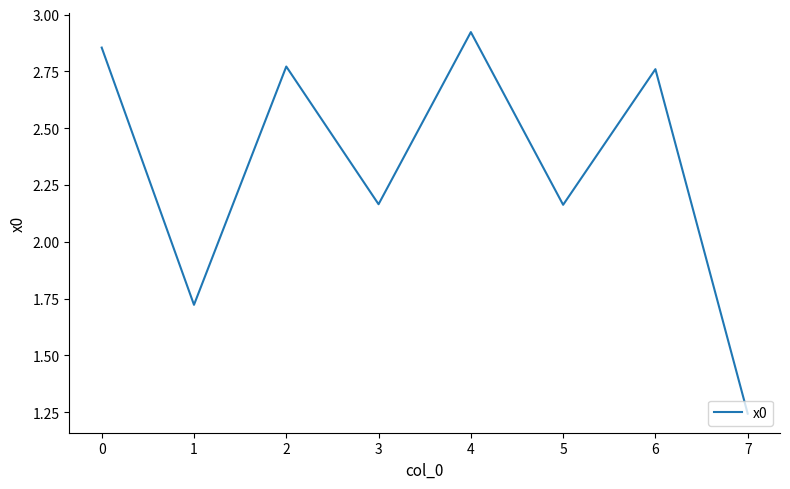

Which category has the lowest value across all series?

7